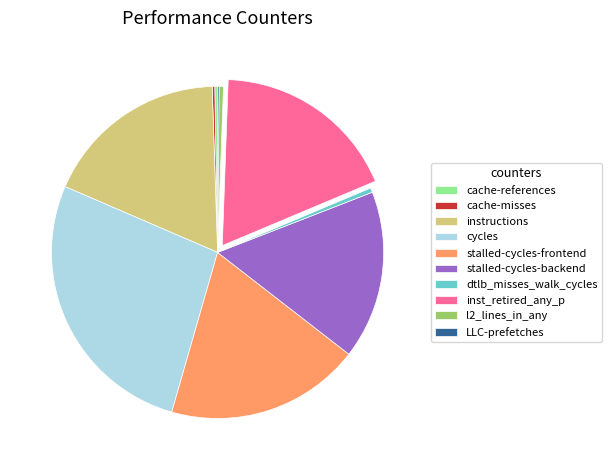

Which slice is the largest?

cycles